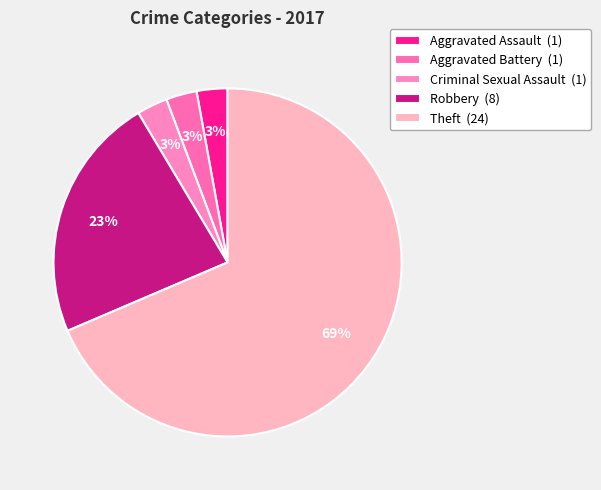

Combined, what portion of the pie is Aggravated Battery and Aggravated Assault?

5.7%